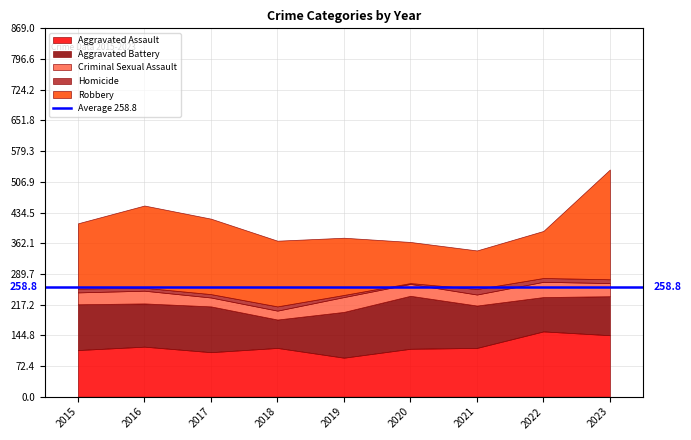

How many interior local peaks does the Homicide series have?

2